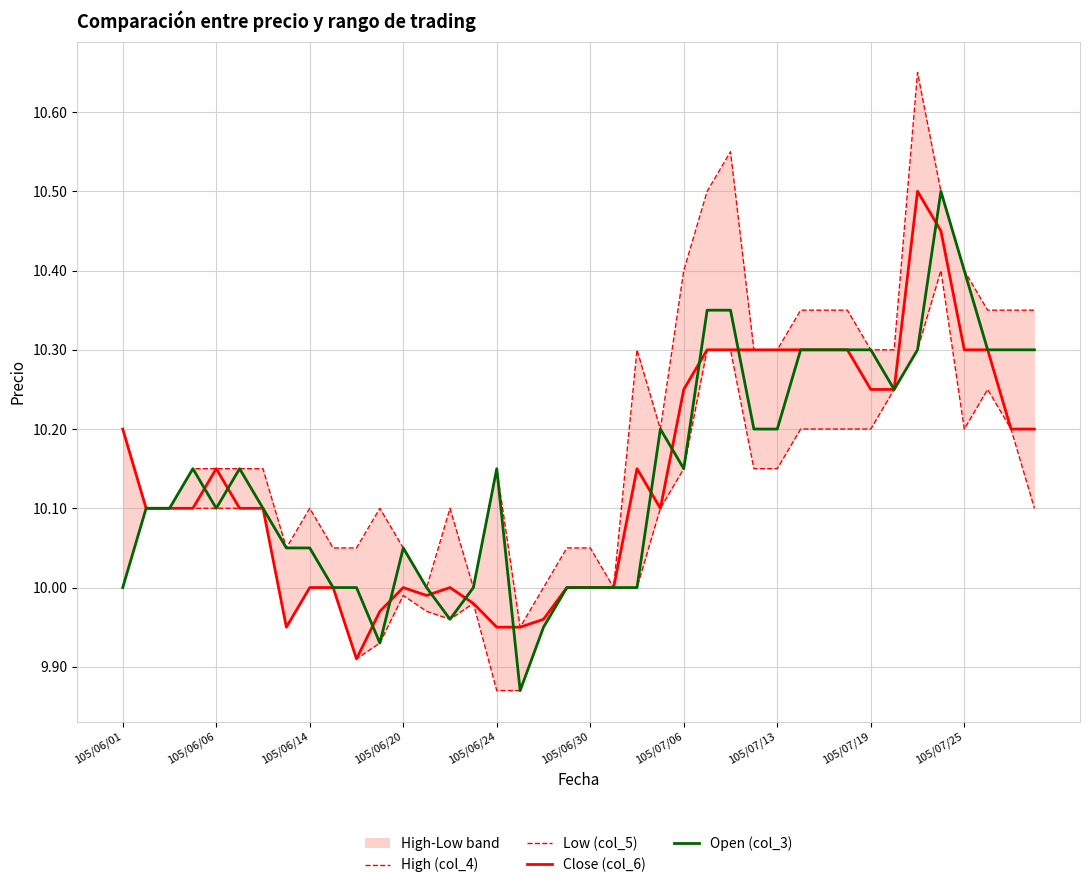

Is it true that Close (col_6) equals 10.0 at 105/06/30?

True